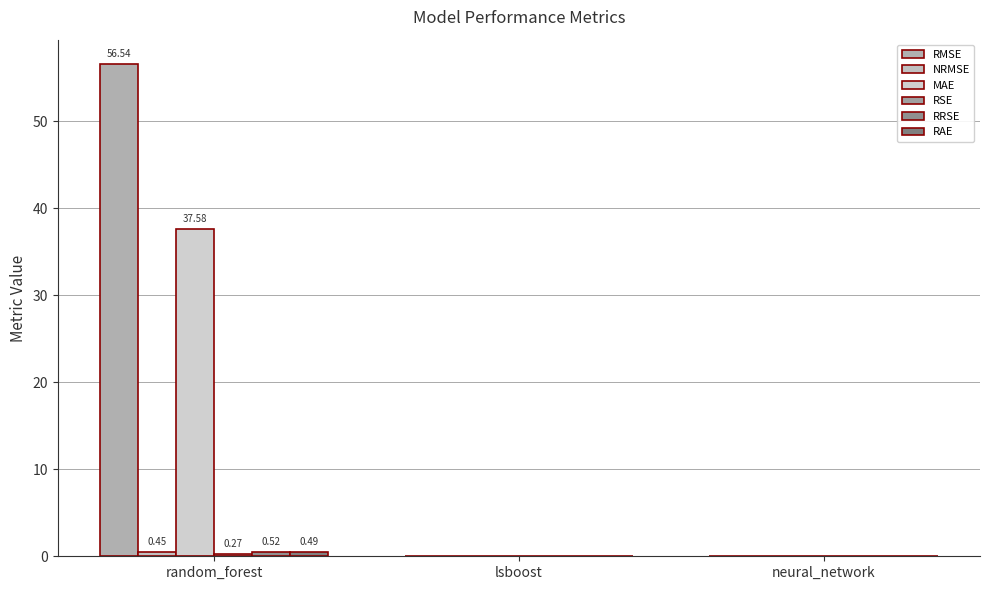

True or false: NRMSE has a value of -0.2 at lsboost.

False